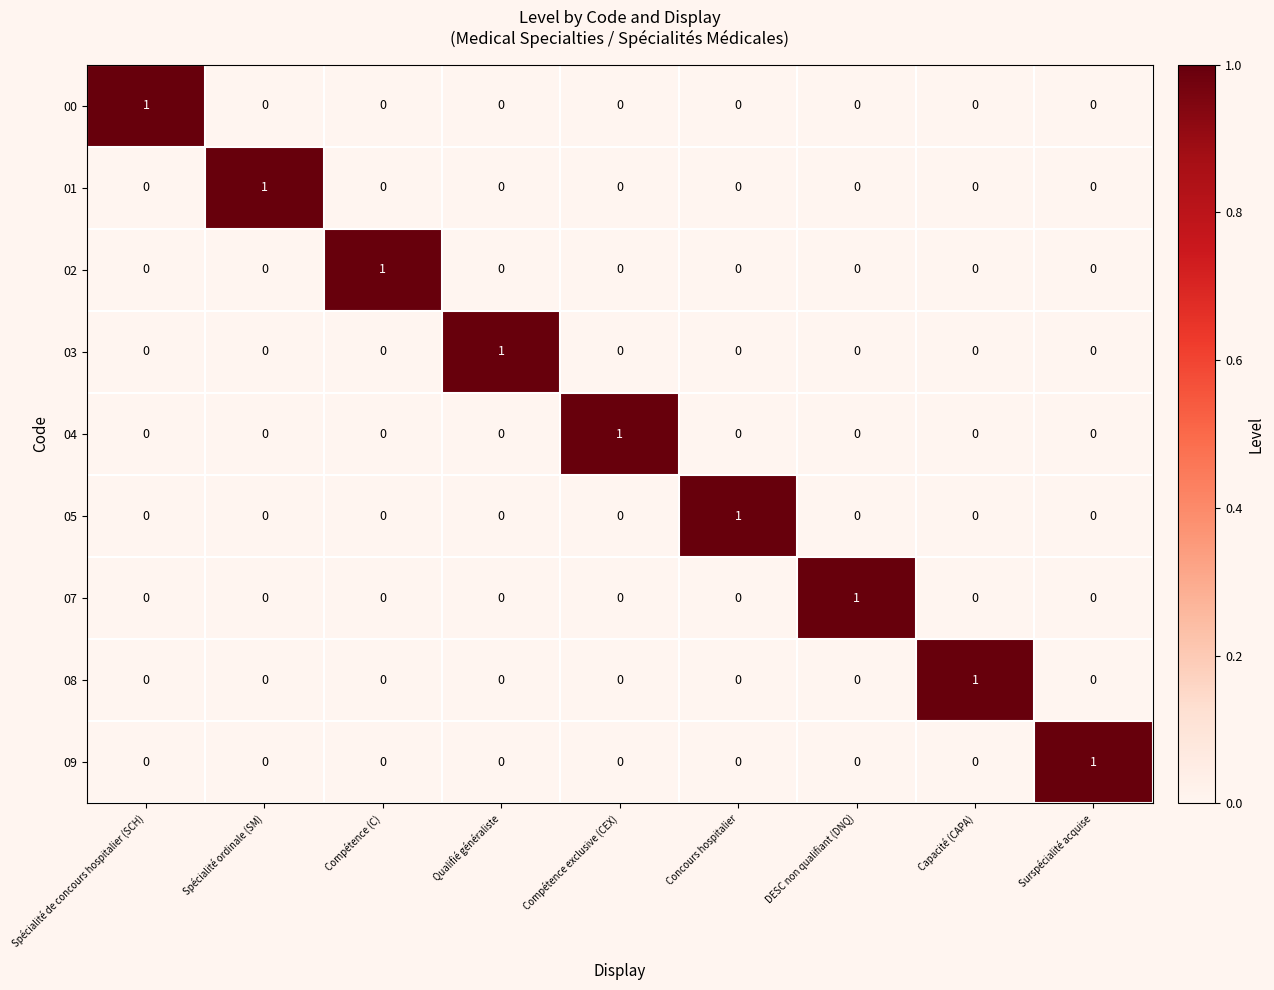

The value of 07 at Qualifié généraliste is 1. True or false?

False